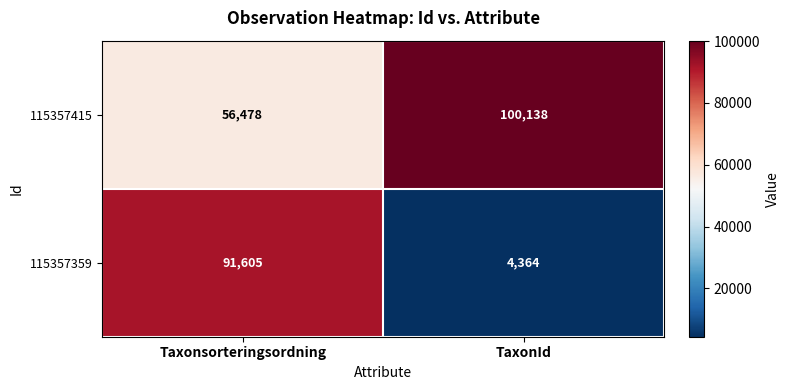

Read the 115357415 value at TaxonId.

100138